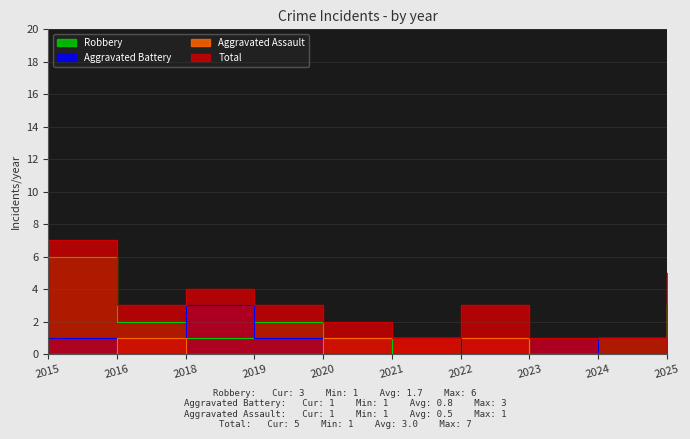

Reading left to right, list all the values displayed in this chart.

Aggravated Assault: 2015=0	2016=1	2018=0	2019=0	2020=1	2021=1	2022=1	2023=0	2024=0	2025=1
Aggravated Battery: 2015=1	2016=0	2018=3	2019=1	2020=0	2021=0	2022=1	2023=1	2024=0	2025=1
Robbery: 2015=6	2016=2	2018=1	2019=2	2020=1	2021=0	2022=1	2023=0	2024=1	2025=3
Total: 2015=7	2016=3	2018=4	2019=3	2020=2	2021=1	2022=3	2023=1	2024=1	2025=5